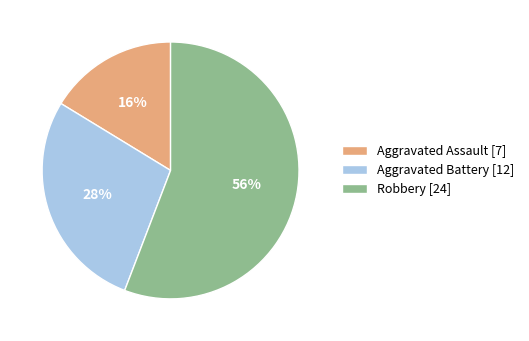

Approximately how many times larger is the value at Aggravated Battery [12] compared to Robbery [24]?

0.5